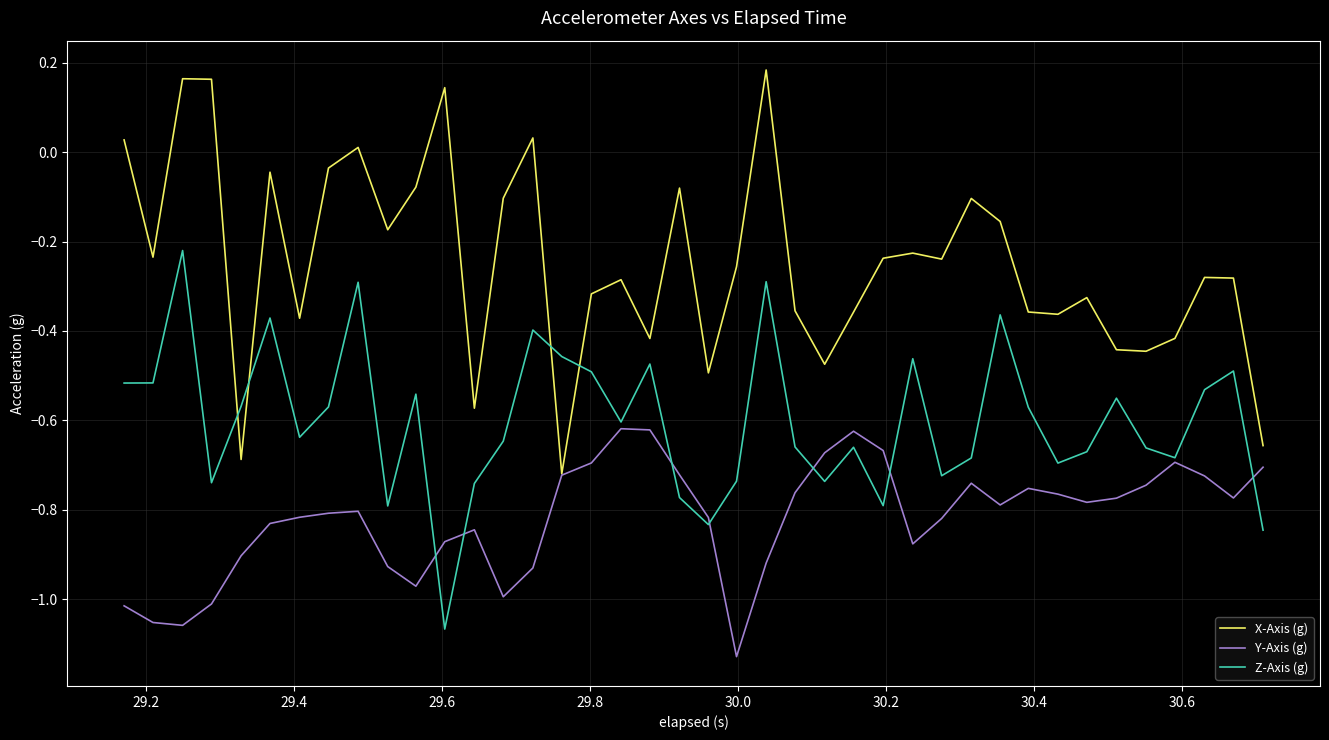

Which series has the largest range (max minus min)?

X-Axis (g)